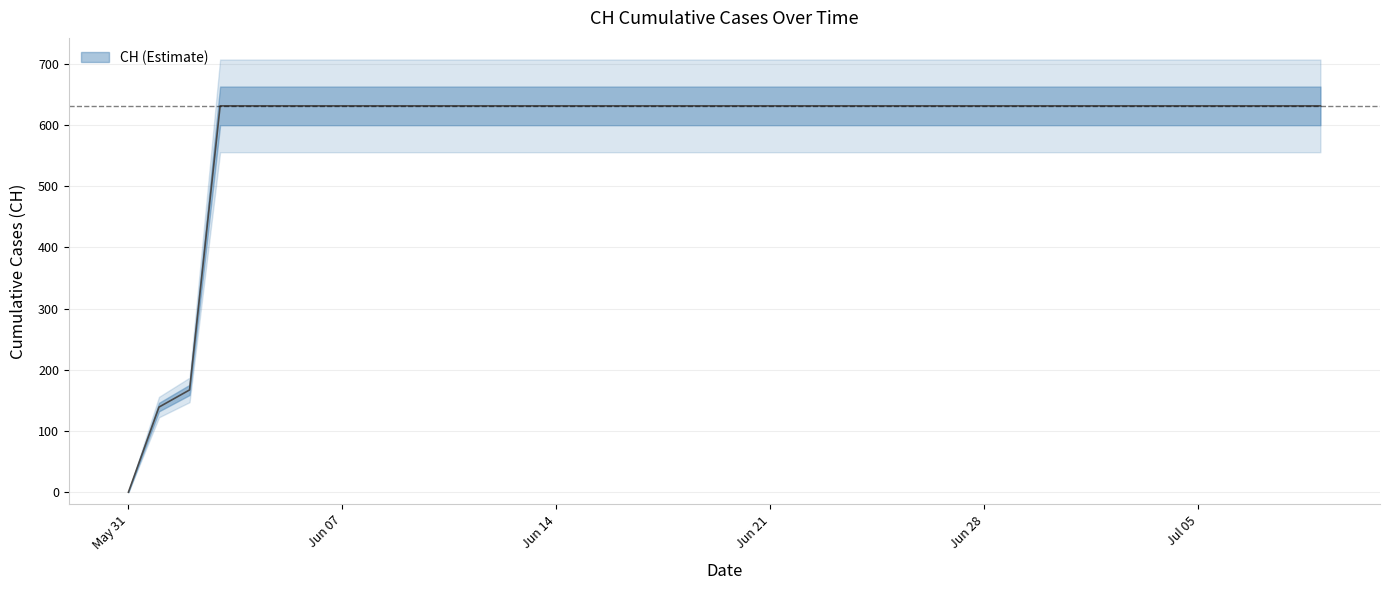

Rank the categories by value from highest to lowest.

2020-06-03, 2020-06-04, 2020-06-05, 2020-06-06, 2020-06-07, 2020-06-08, 2020-06-09, 2020-06-10, 2020-06-11, 2020-06-12, 2020-06-13, 2020-06-14, 2020-06-15, 2020-06-16, 2020-06-17, 2020-06-18, 2020-06-19, 2020-06-20, 2020-06-21, 2020-06-22, 2020-06-23, 2020-06-24, 2020-06-25, 2020-06-26, 2020-06-27, 2020-06-28, 2020-06-29, 2020-06-30, 2020-07-01, 2020-07-02, 2020-07-03, 2020-07-04, 2020-07-05, 2020-07-06, 2020-07-07, 2020-07-08, 2020-07-09, 2020-06-02, 2020-06-01, 2020-05-31